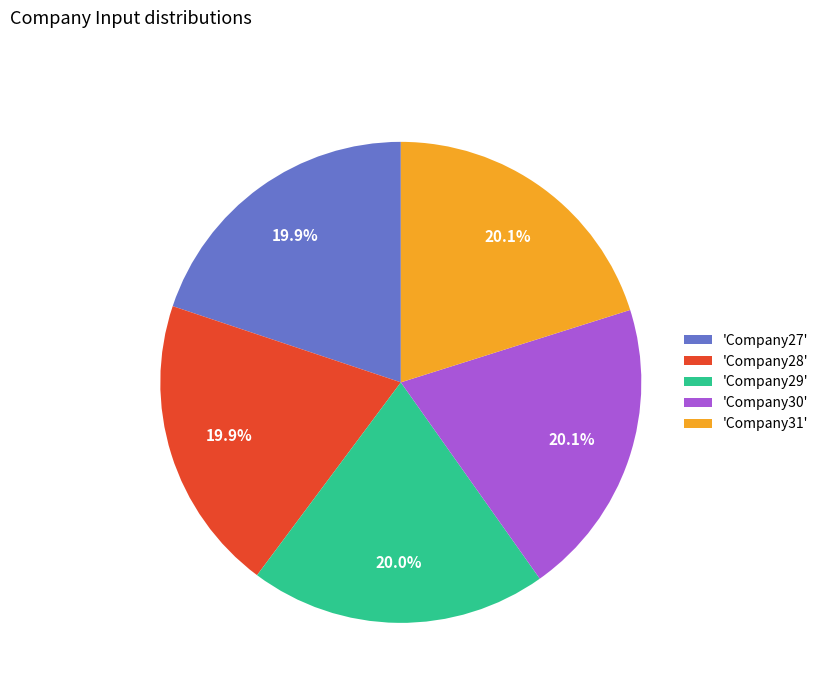

Count the number of slices in the pie.

5